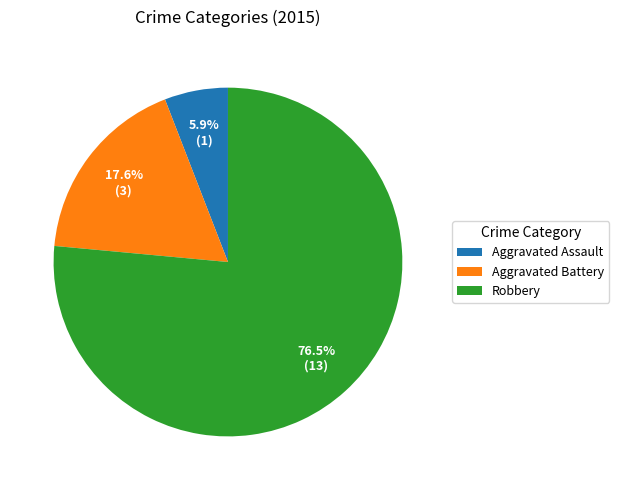

To the nearest percent, what is the combined percentage of Robbery and Aggravated Assault?

82%